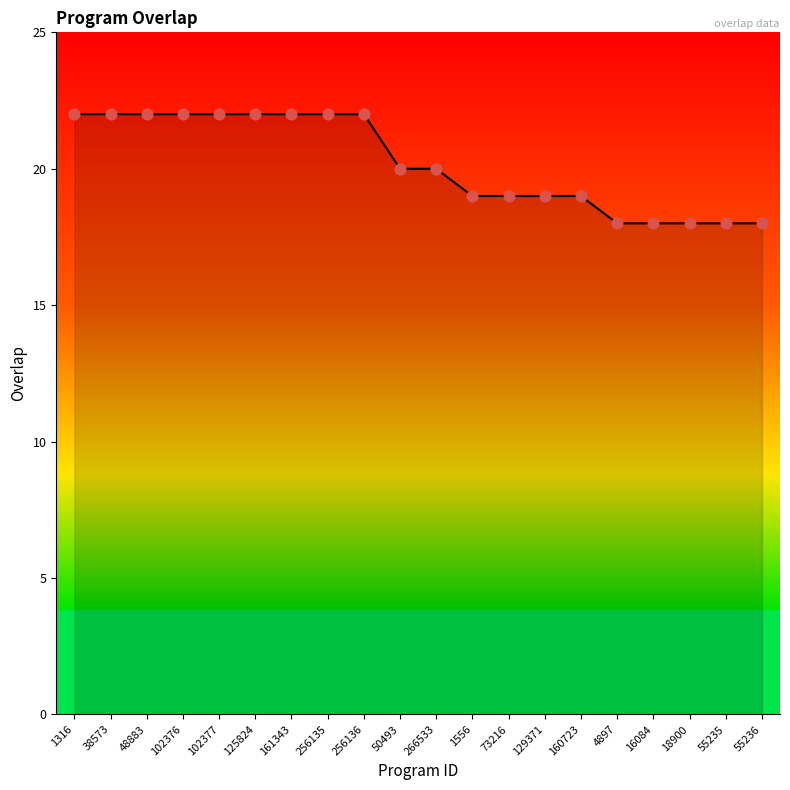

What is the difference between the values at 161343 and 55235?

4